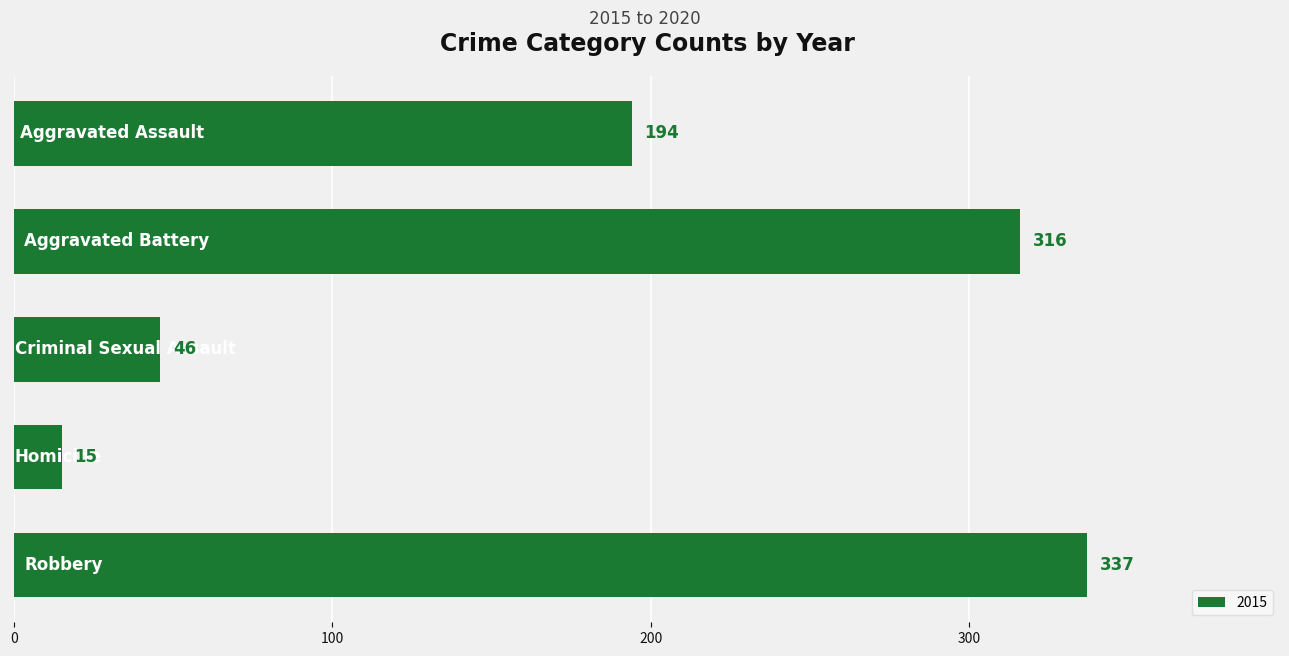

What is the average value?

182